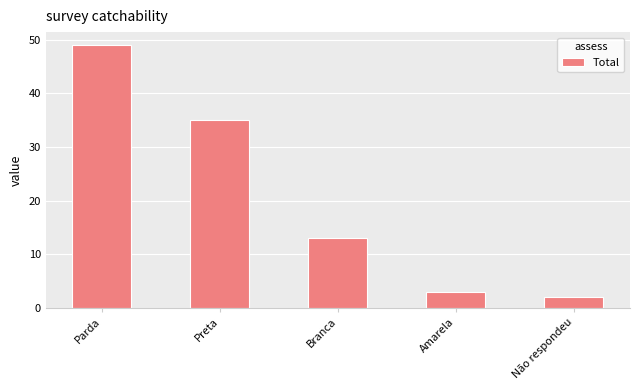

Which label corresponds to the smallest value in the chart?

Não respondeu